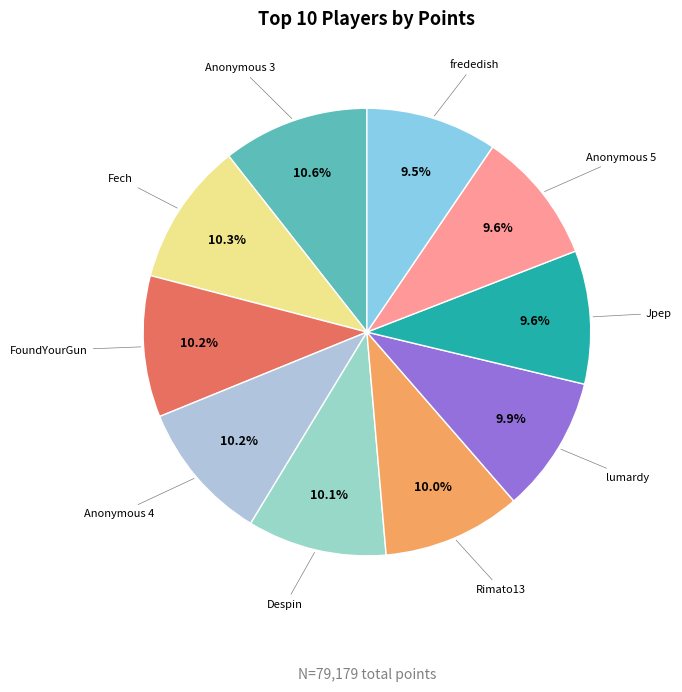

Count the number of slices in the pie.

10